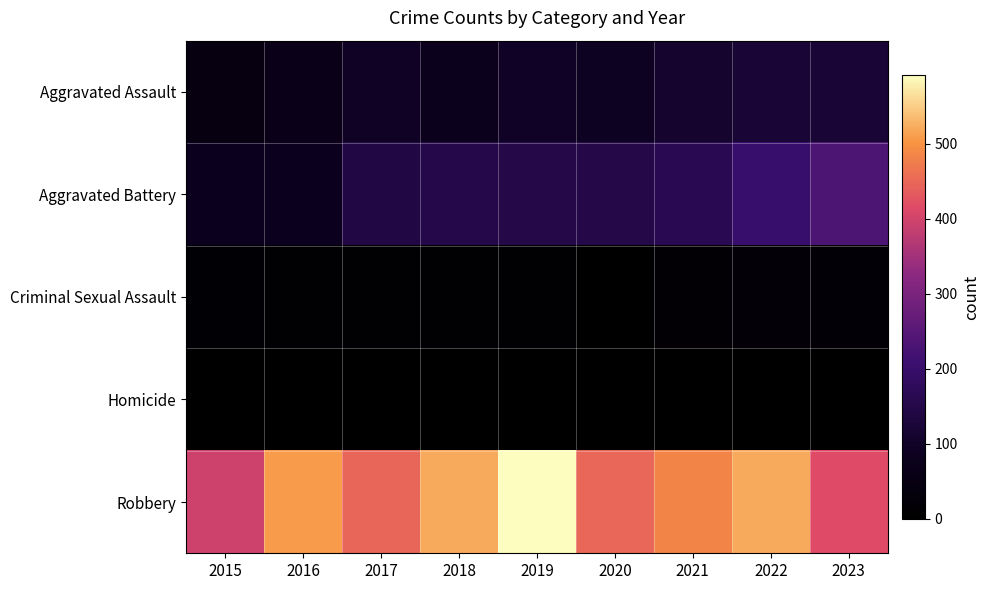

At 2022, list the series in order from largest to smallest.

Robbery, Aggravated Battery, Aggravated Assault, Criminal Sexual Assault, Homicide